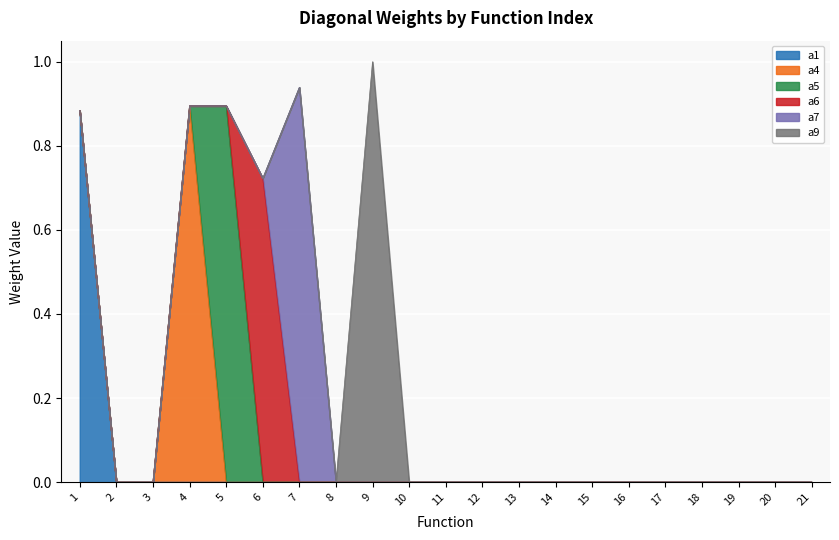

What are all the series names shown in the legend?

a1, a4, a5, a6, a7, a9